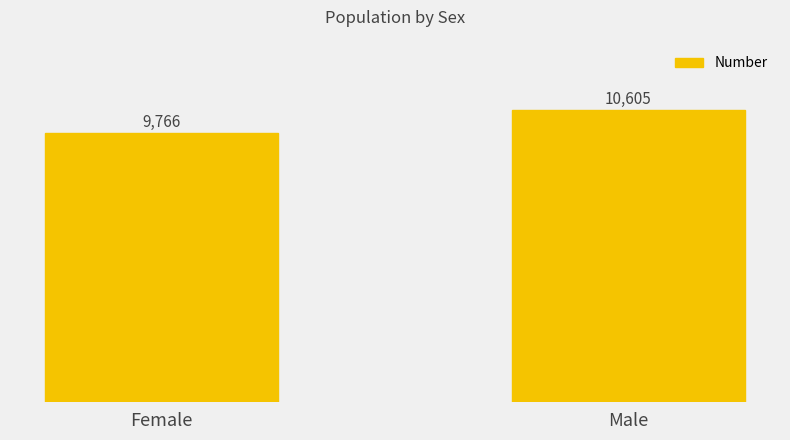

Count the values in the range 9766 to 10605.

2